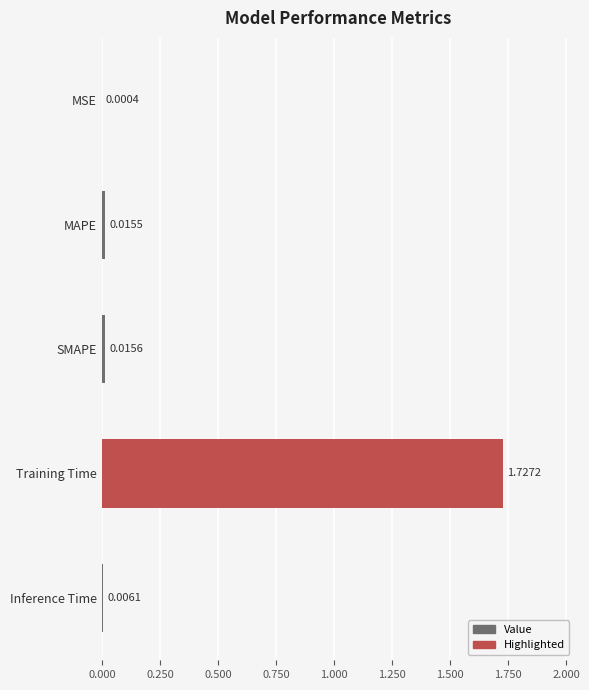

Between SMAPE and Training Time, which is larger?

Training Time